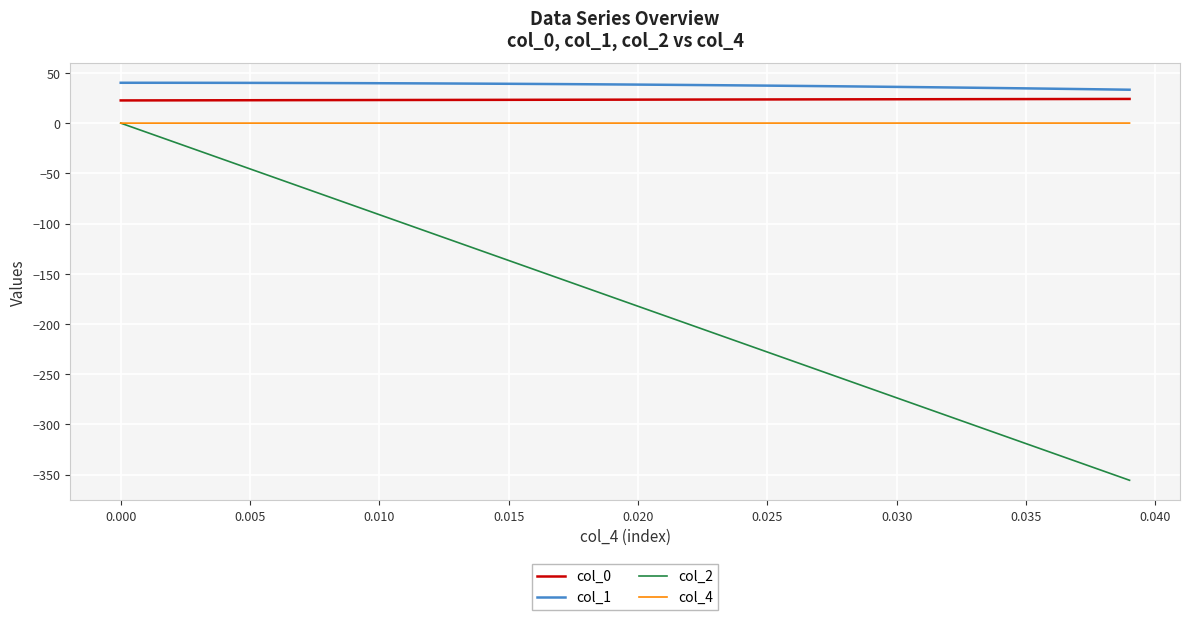

True or false: col_0 and col_2 intersect in this chart.

False